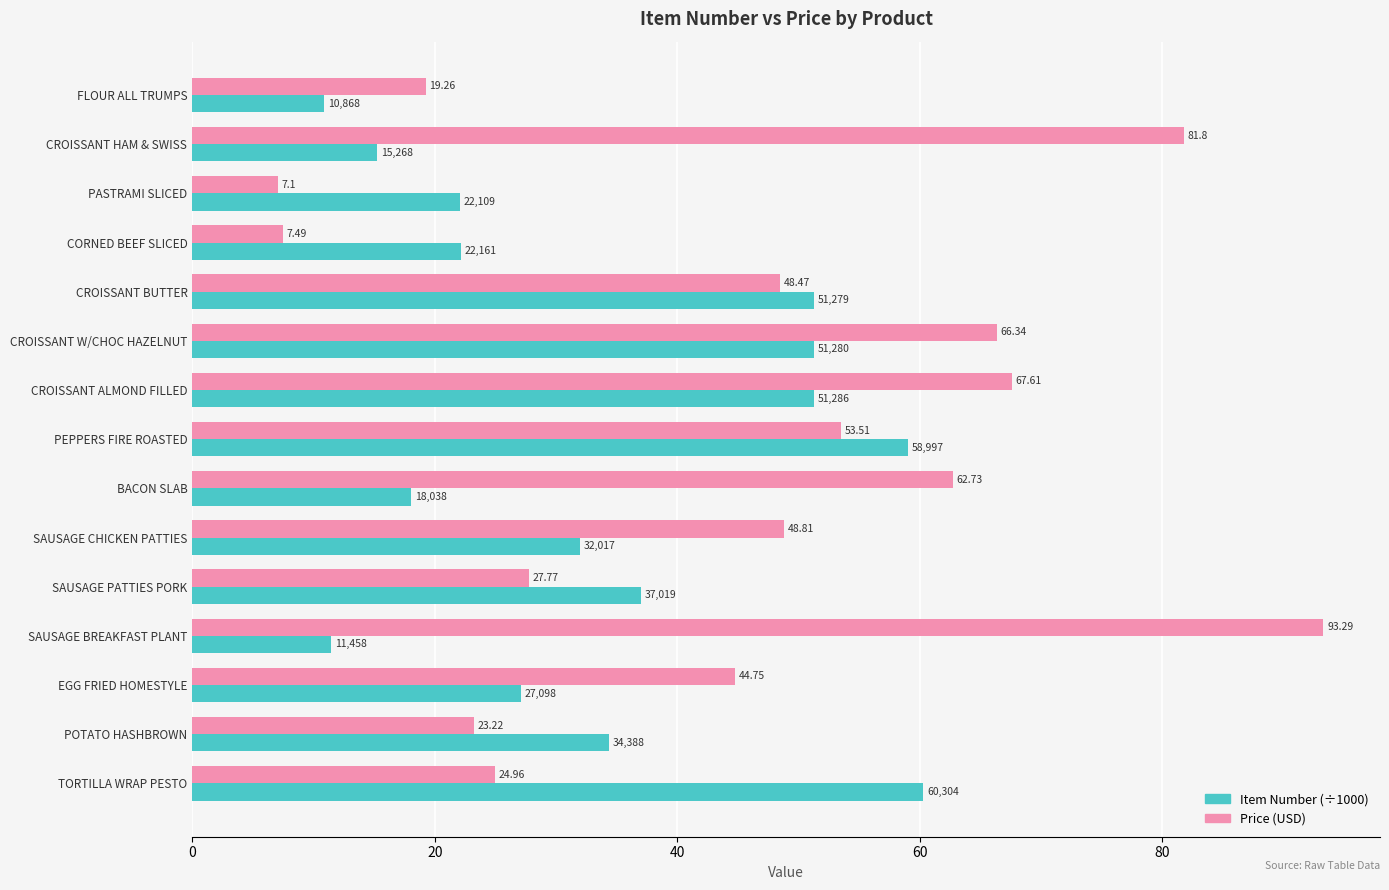

At how many categories does at least one series exceed 75?

2